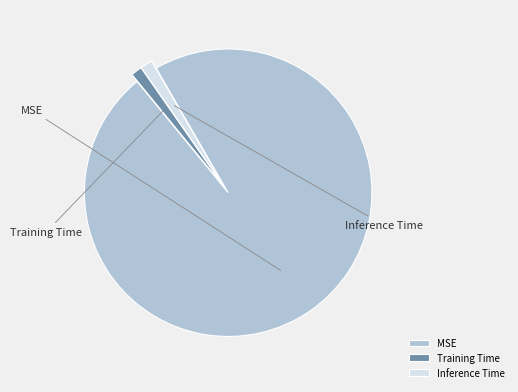

Is there any slice that represents more than half of the pie?

Yes